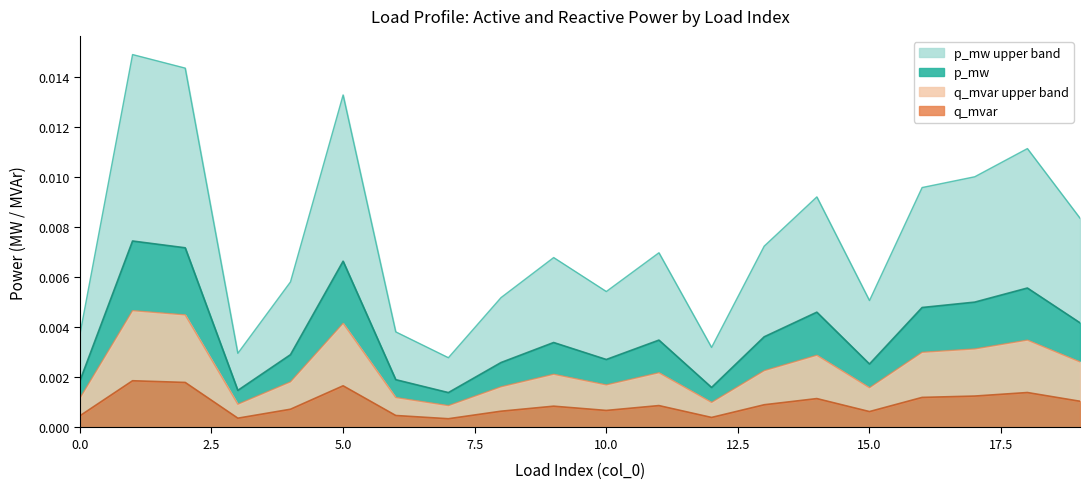

List the labels in order of p_mw_upper value, smallest first.

7, 3, 12, 0, 6, 15, 8, 10, 4, 9, 11, 13, 19, 14, 16, 17, 18, 5, 2, 1